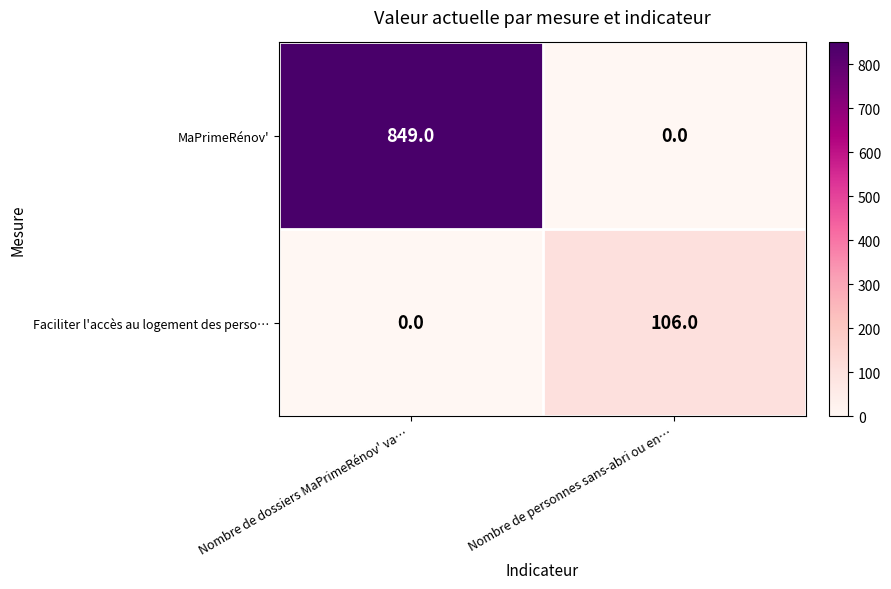

Between Nombre de dossiers MaPrimeRénov' va… and Nombre de personnes sans-abri ou en…, which series saw the biggest shift?

MaPrimeRénov'